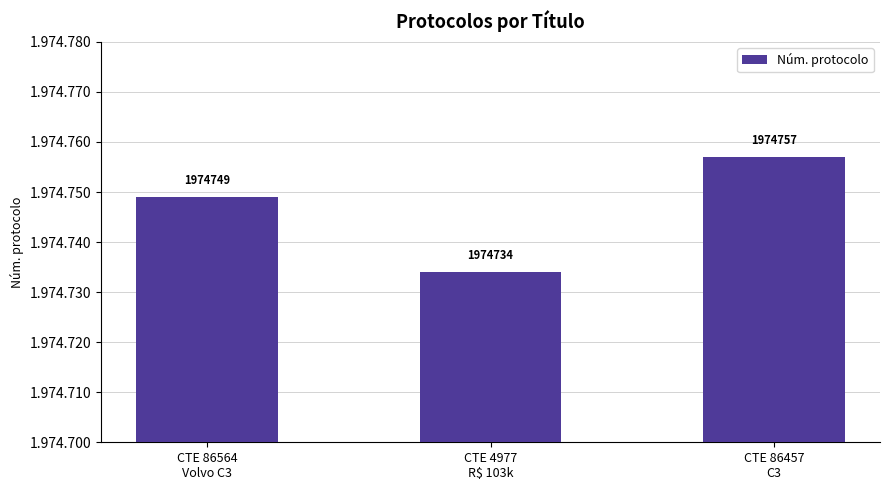

Does the chart contain any negative values?

No